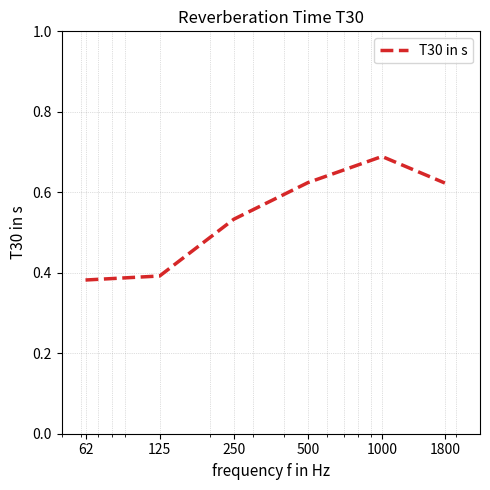

True or false: the data has more than 0 interior local peaks.

True